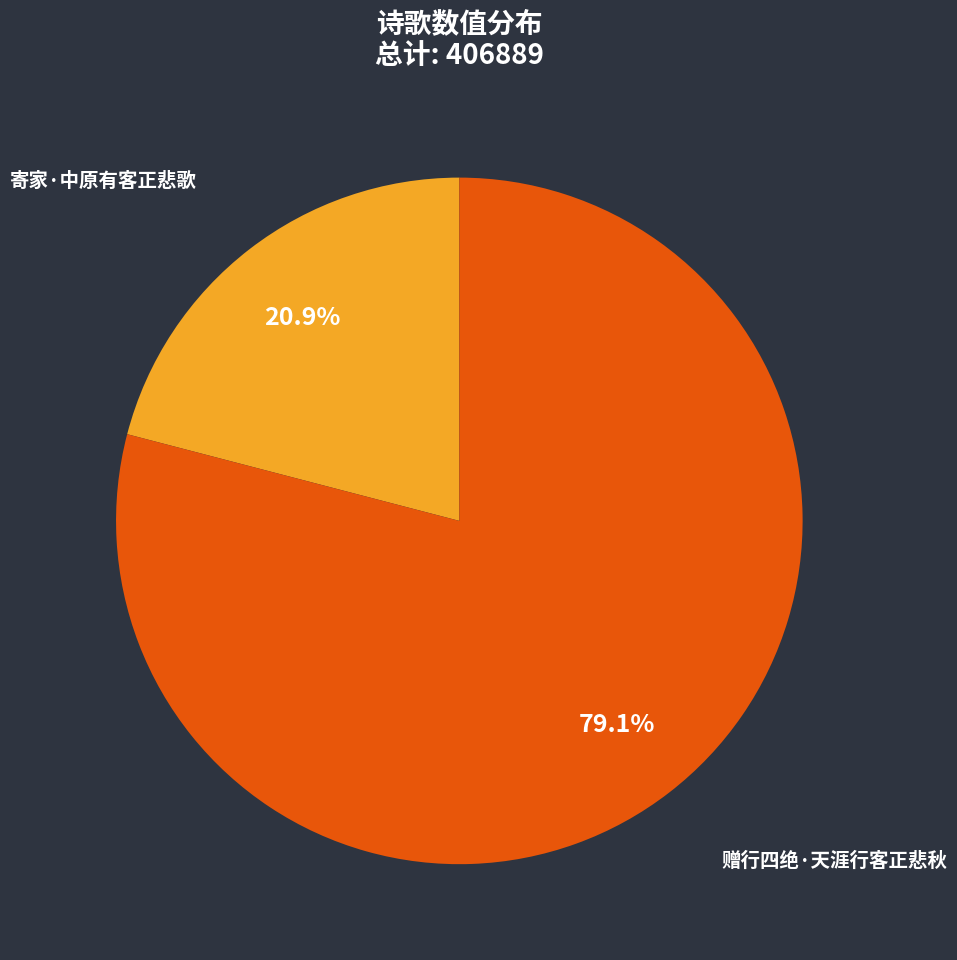

Rank the categories by value from highest to lowest.

赠行四绝·天涯行客正悲秋, 寄家·中原有客正悲歌